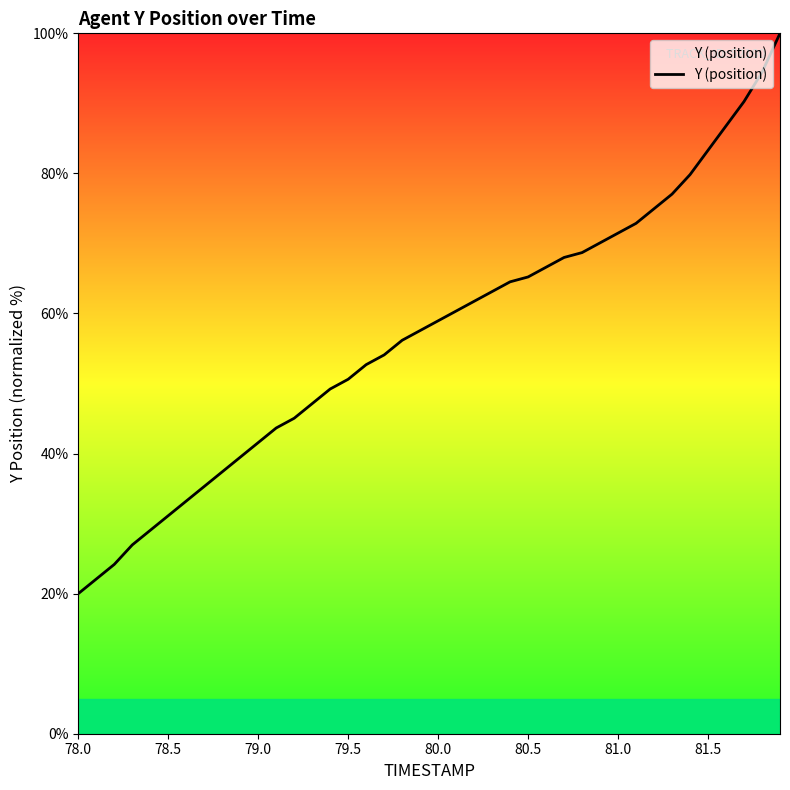

What is the greatest value displayed?

100.0